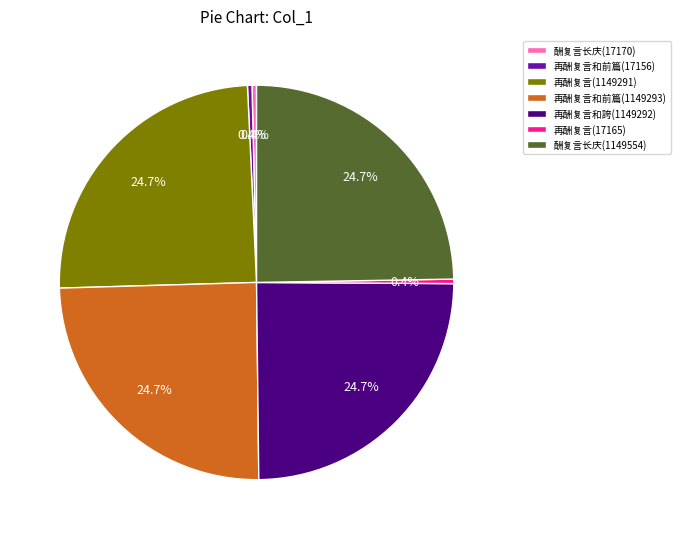

Combined, do 再酬复言和誇(1149292) and 再酬复言和前篇(17156) account for over 50%?

No